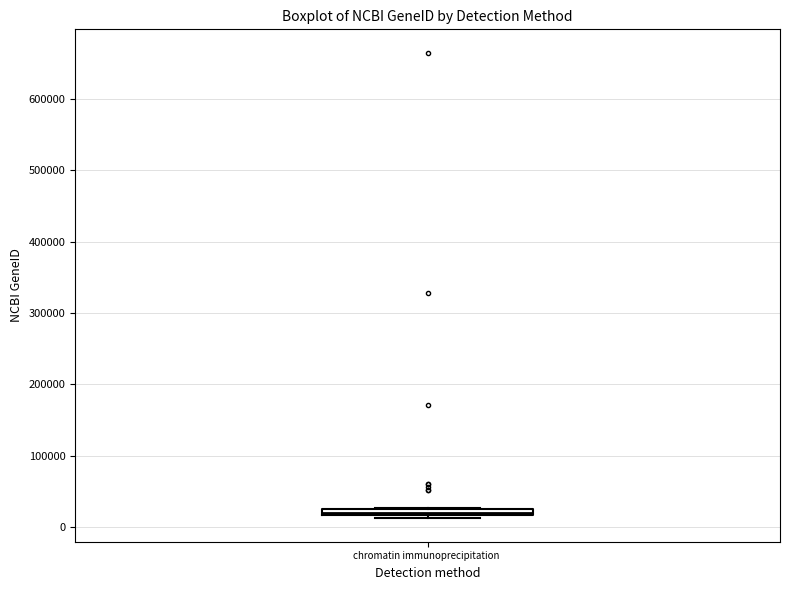

Where is the lower edge of the box for chromatin immunoprecipitation on the y-axis? The values are not printed on the chart, so give them approximately, as read against the axis.

20000